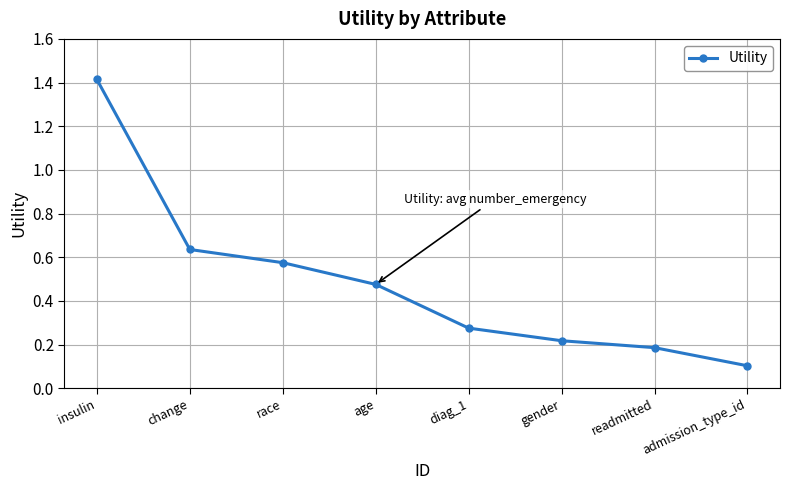

What is the greatest value displayed?

1.4